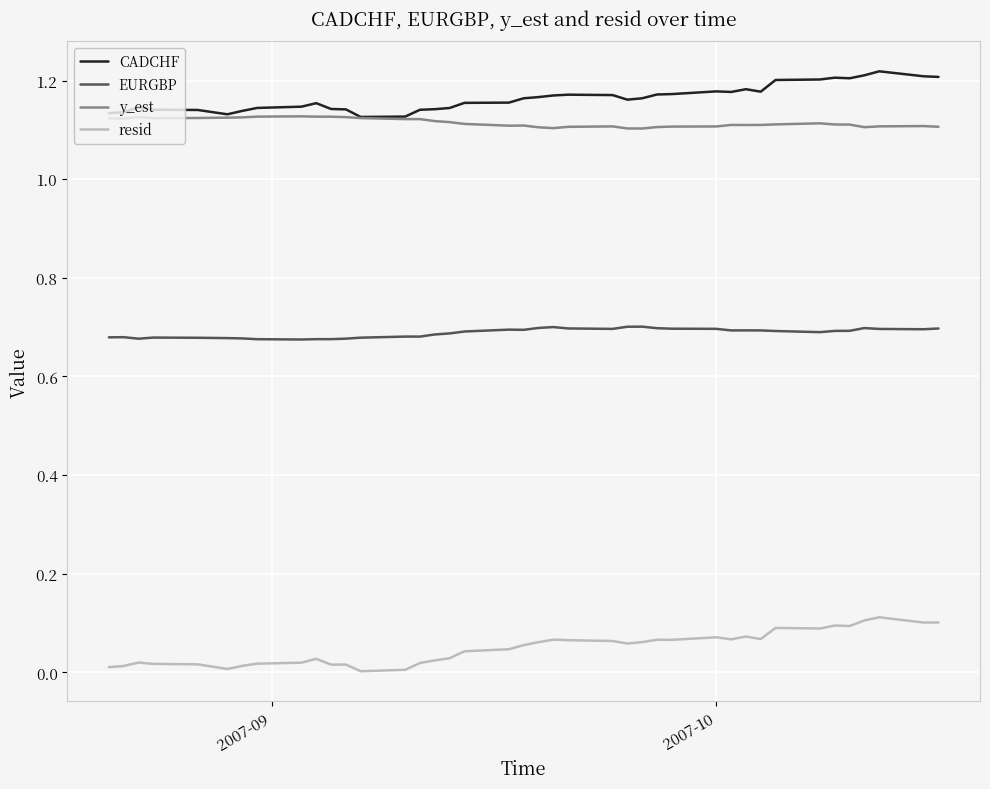

True or false: EURGBP and resid intersect in this chart.

False